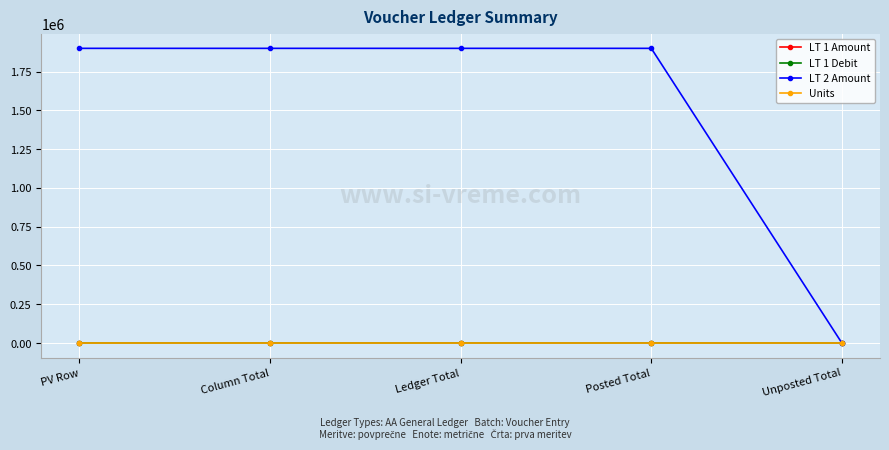

Does the chart have visible grid lines?

Yes